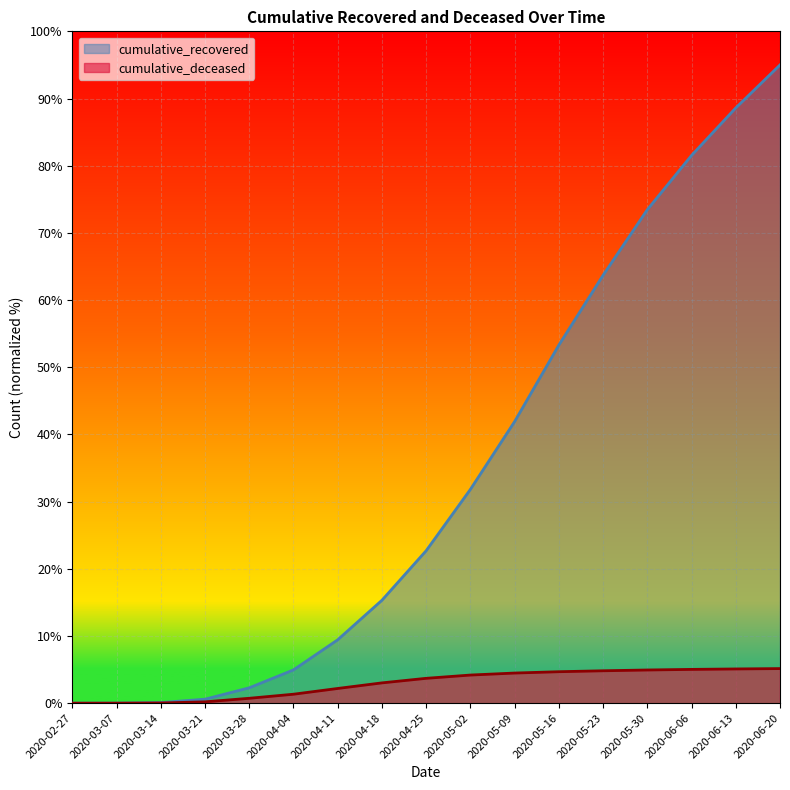

How many categories are shown in the chart?

17